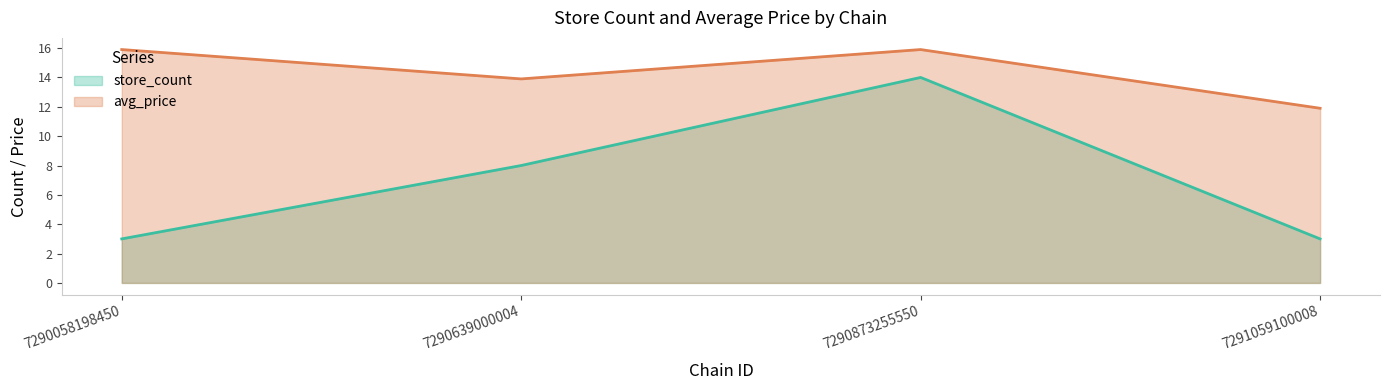

Reading left to right, extract all data points from this chart.

store_count: 7290058198450=3.0	7290639000004=8.0	7290873255550=14.0	7291059100008=3.0
avg_price: 7290058198450=15.9	7290639000004=13.9	7290873255550=15.9	7291059100008=11.9